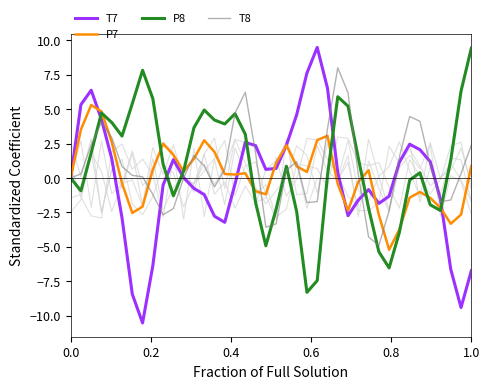

Is this an area chart (filled region under the line)?

No